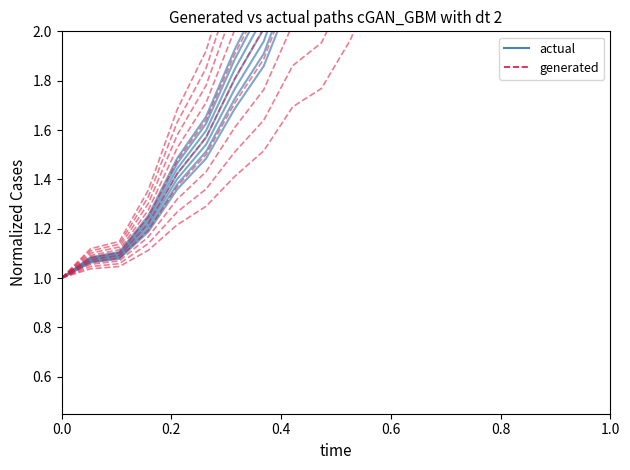

Reading right to left, what are all the values shown in this chart?

actual: 12.8	10.6	8.2	7.1	6.2	5.0	4.2	3.5	3.1	2.6	2.3	2.2	1.9	1.7	1.5	1.4	1.2	1.1	1.1	1.0
generated: 8.1	6.7	5.3	4.6	4.1	3.4	2.9	2.5	2.2	2.0	1.8	1.7	1.5	1.4	1.3	1.2	1.1	1.0	1.0	1.0